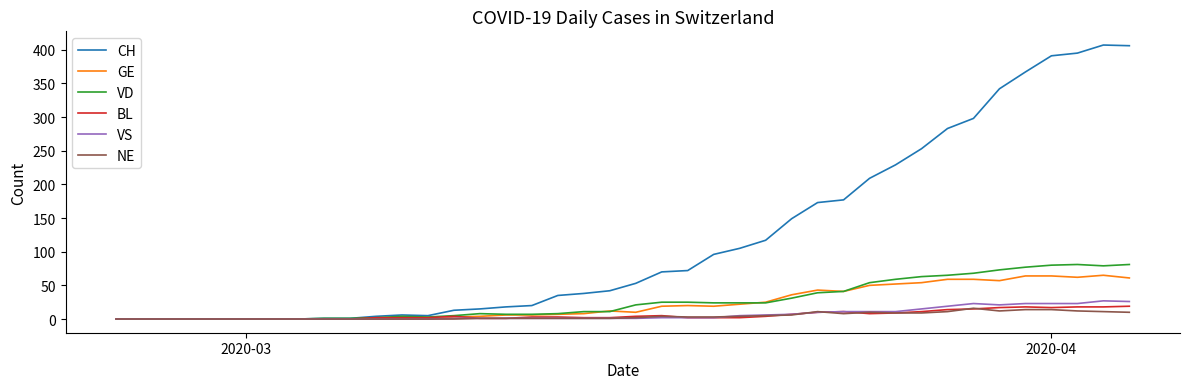

Which series has the largest total across all categories?

CH